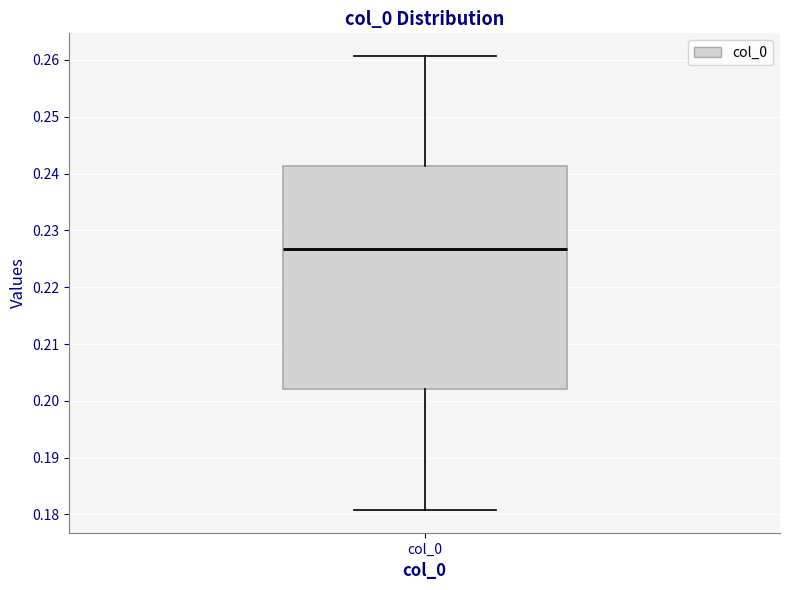

Transcribe this box plot: give where the median line is, the range the box spans, and where the two whiskers end, as read against the y-axis. The values are not printed on the chart, so give them approximately, as read against the axis.

median 0.227, box 0.202 to 0.241, whiskers 0.181 to 0.261